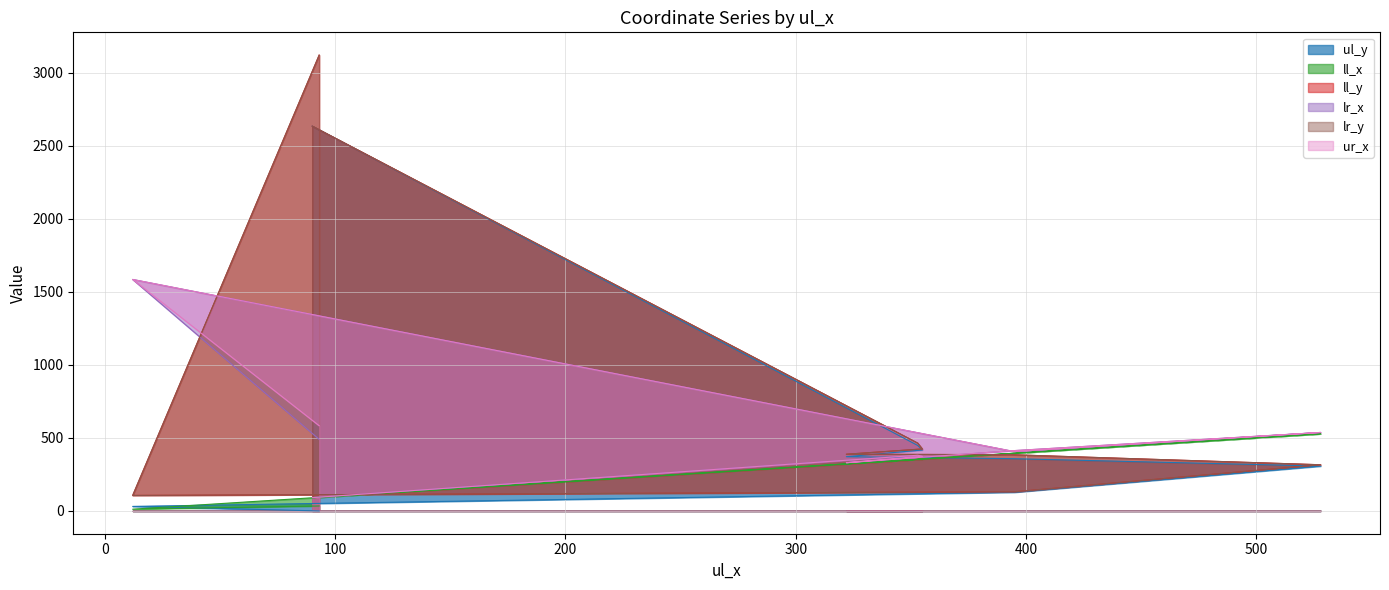

Does the chart have visible grid lines?

Yes